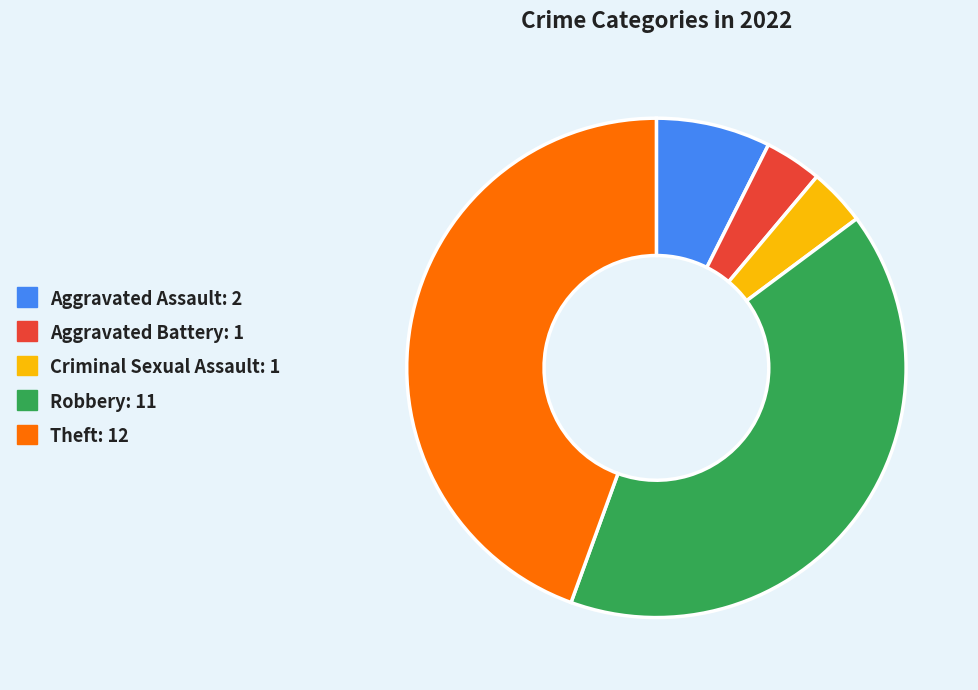

The Theft slice represents 44% of the pie. True or false?

True